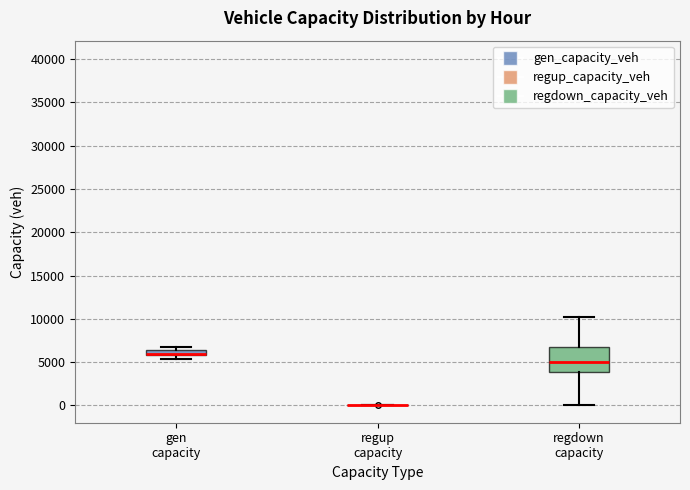

Comparing the boxes themselves (not the whiskers), which one is the tallest?

regdown capacity